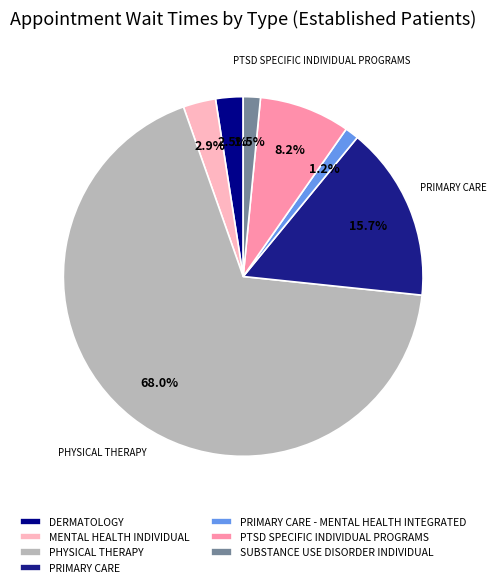

How many slices are in this pie chart?

7